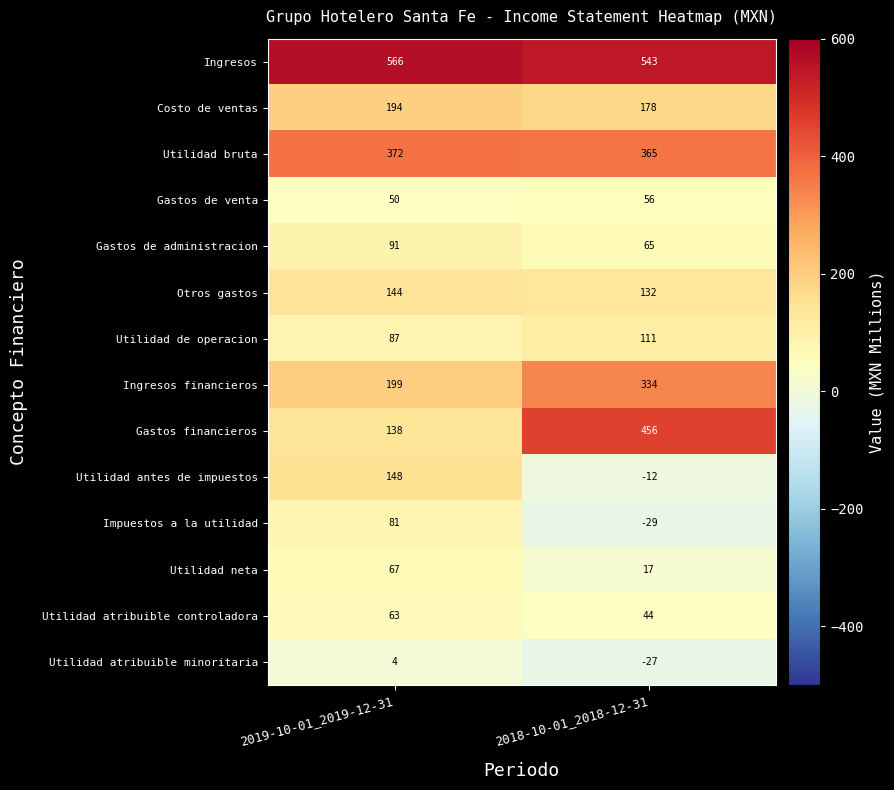

Which series has the largest total across all categories?

Ingresos